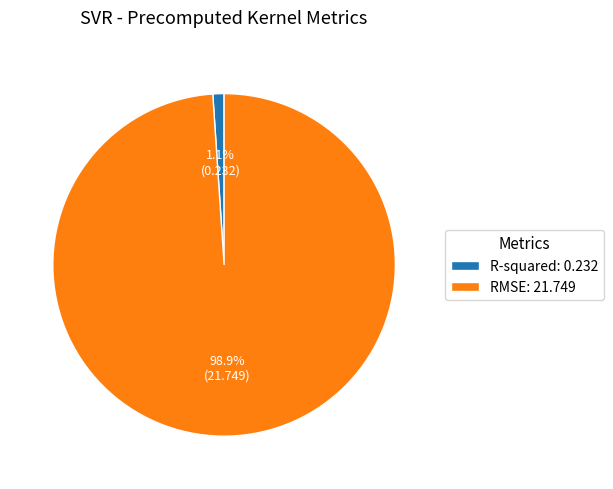

To the nearest percent, what is the average slice percentage?

50%